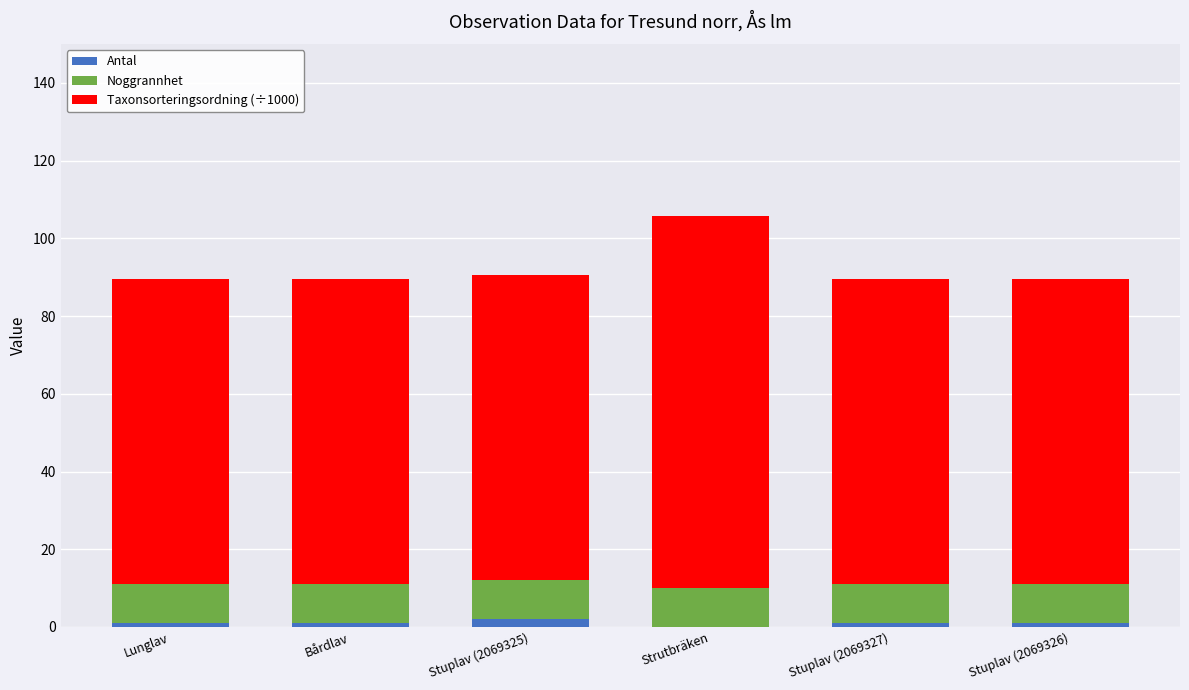

Reading left to right, list the values for the Antal series.

Lunglav=1.0	Bårdlav=1.0	Stuplav (2069325)=2.0	Strutbräken=0.0	Stuplav (2069327)=1.0	Stuplav (2069326)=1.0